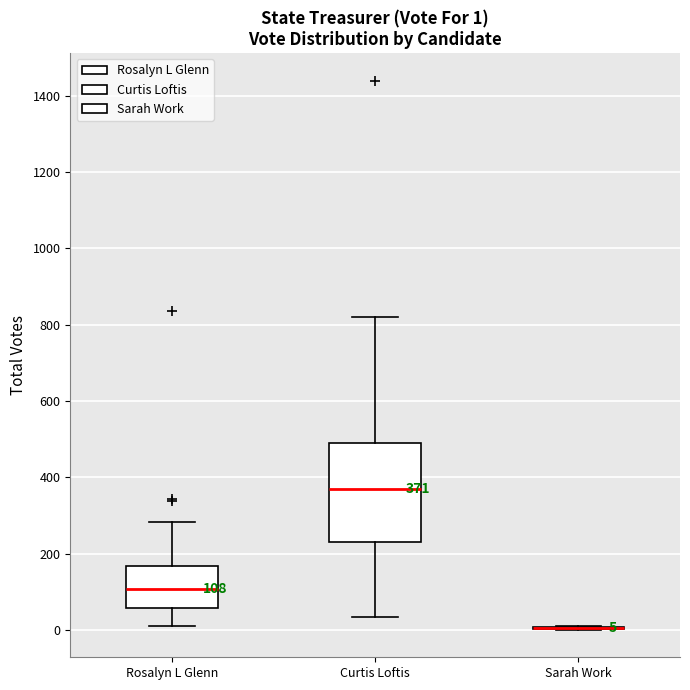

Comparing the boxes themselves (not the whiskers), which one is the tallest?

Curtis Loftis